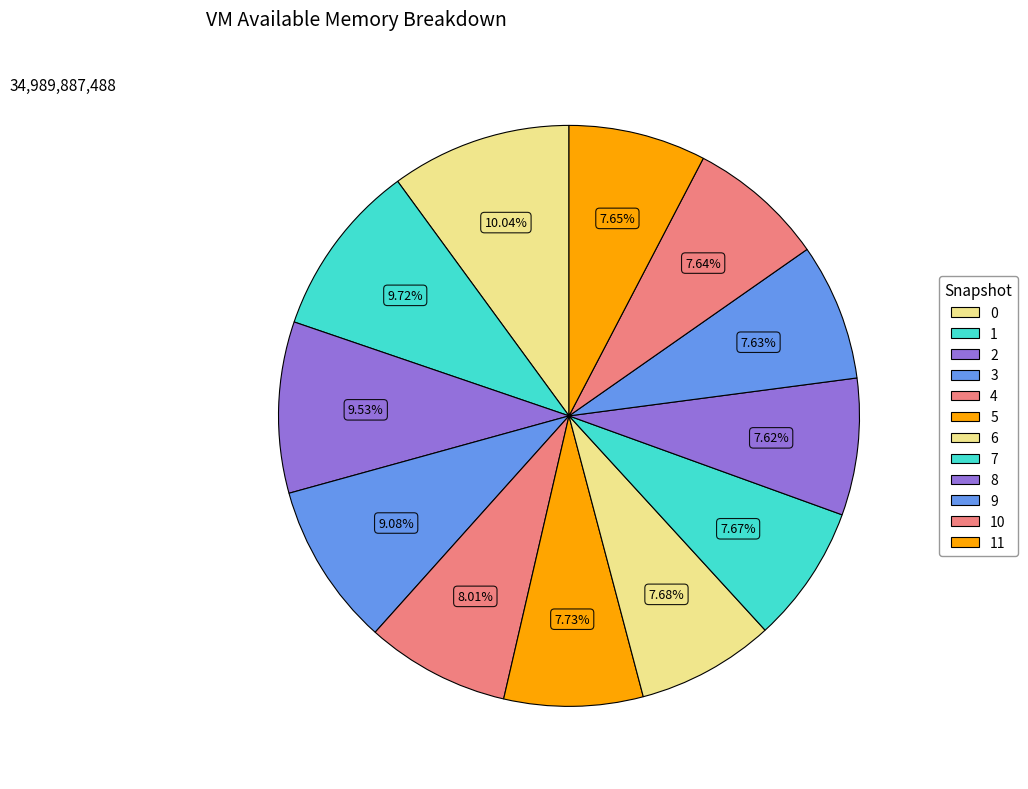

Does any single category account for the majority?

No